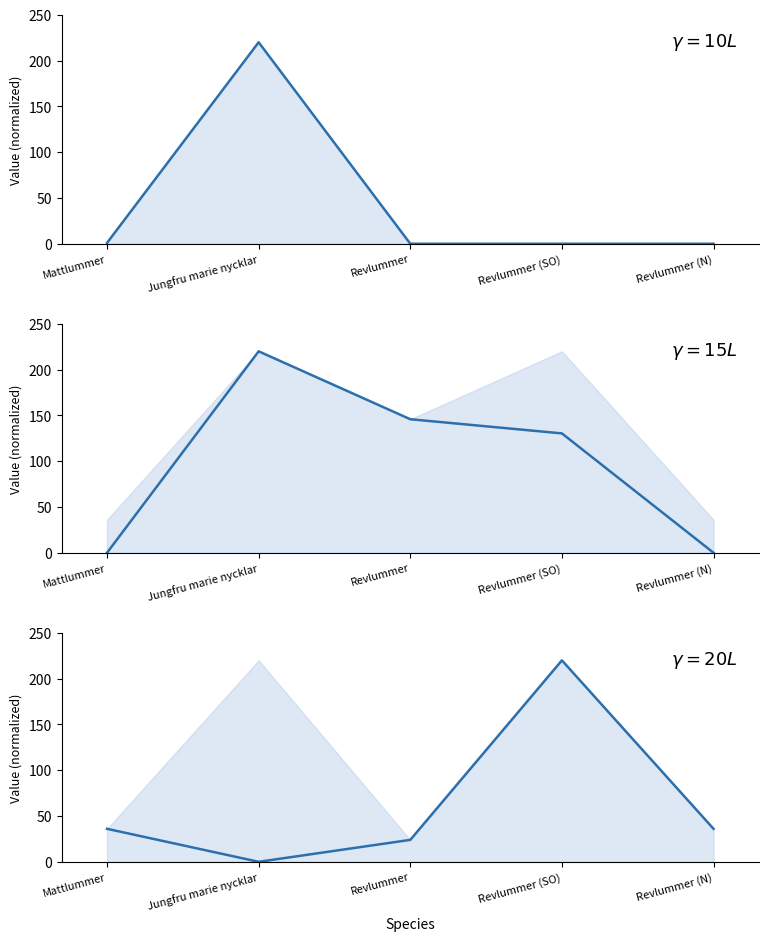

At which category is the sum across all series the highest?

Jungfru marie nycklar